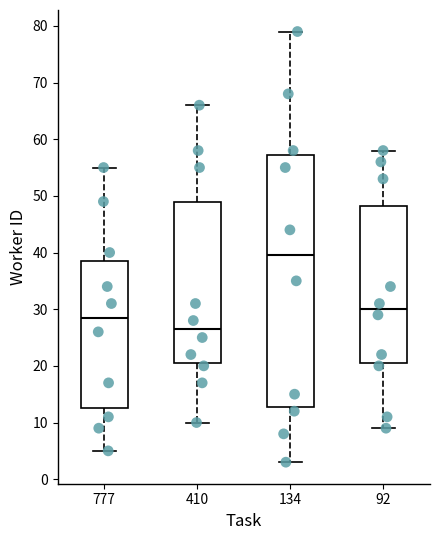

Reading left to right, read every box against the y-axis: the position of its median line, the range the box covers, and the ends of its whiskers. The values are not printed on the chart, so give them approximately, as read against the axis.

777: median 29, box 13 to 39, whiskers 5 to 55
410: median 27, box 21 to 49, whiskers 10 to 66
134: median 40, box 13 to 57, whiskers 3 to 79
92: median 30, box 21 to 48, whiskers 9 to 58